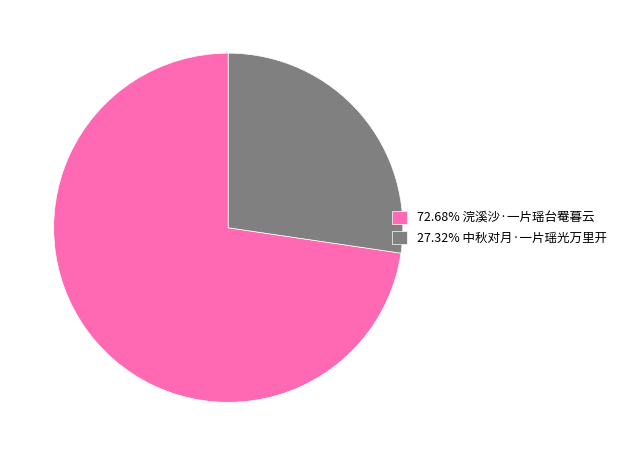

Approximately how many times larger is the value at 72.68% 浣溪沙·一片瑶台罨暮云 compared to 27.32% 中秋对月·一片瑶光万里开?

2.7